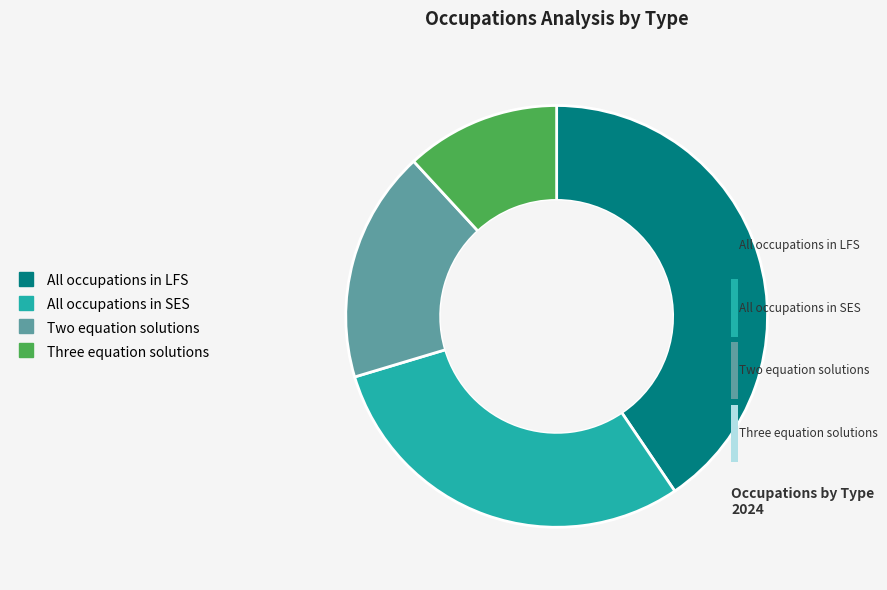

Between All occupations in LFS and All occupations in SES, which is larger?

All occupations in LFS